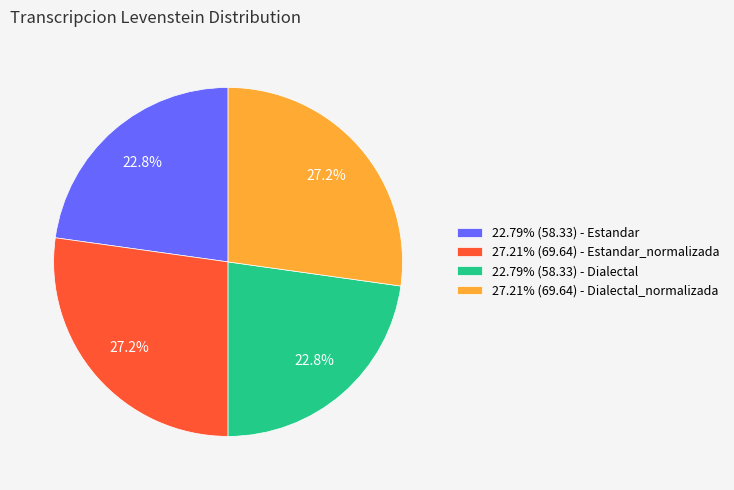

How many segments does this pie chart have?

4